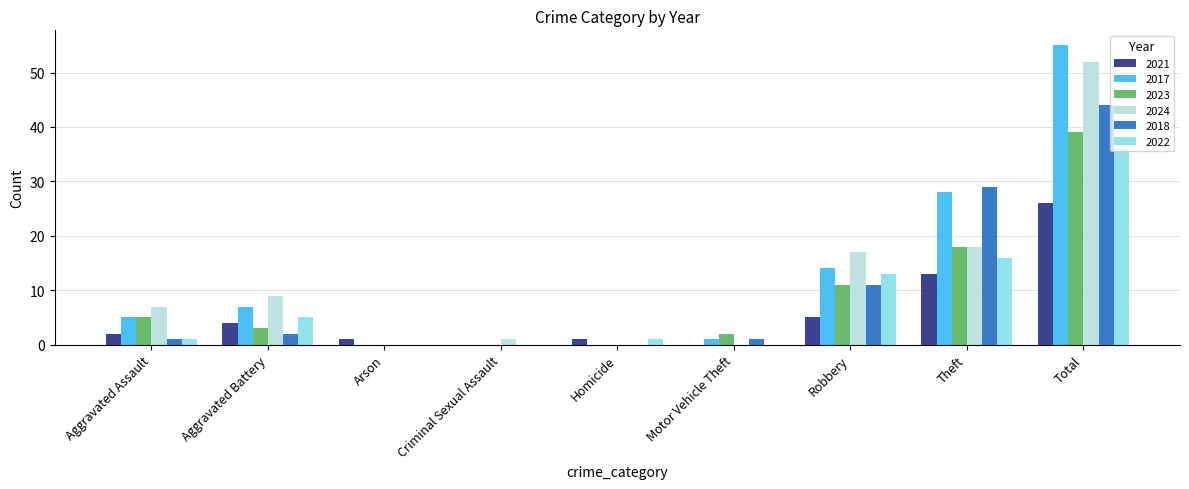

At which category is the sum across all series the highest?

Total